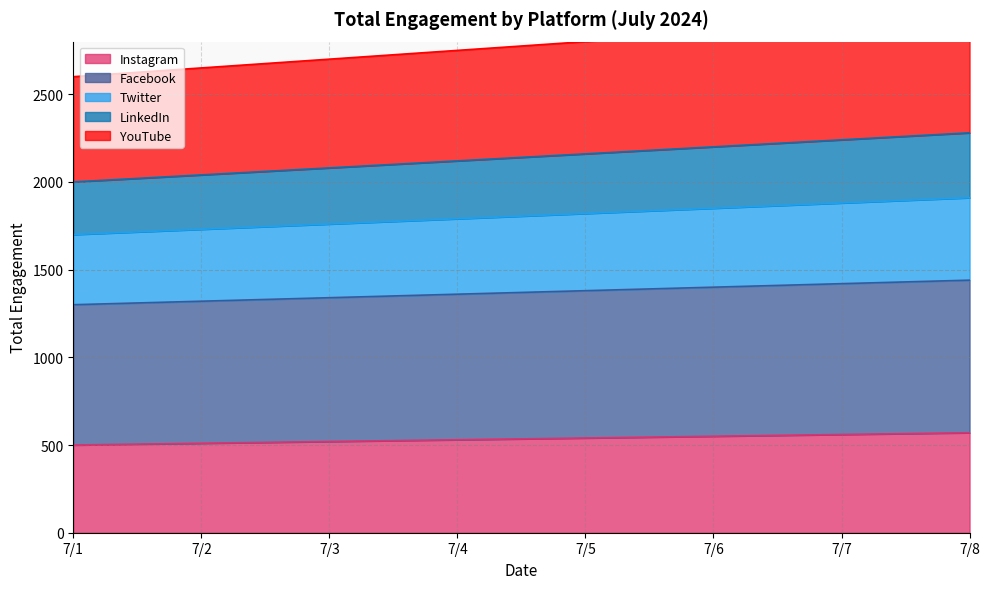

What is the minimum value for Instagram?

500